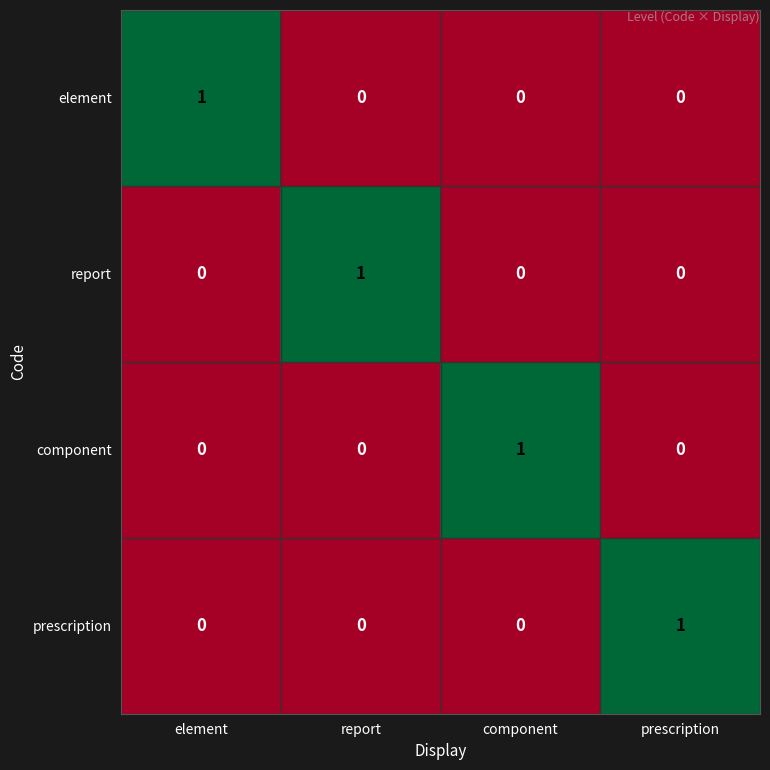

At which label does element reach its peak?

element